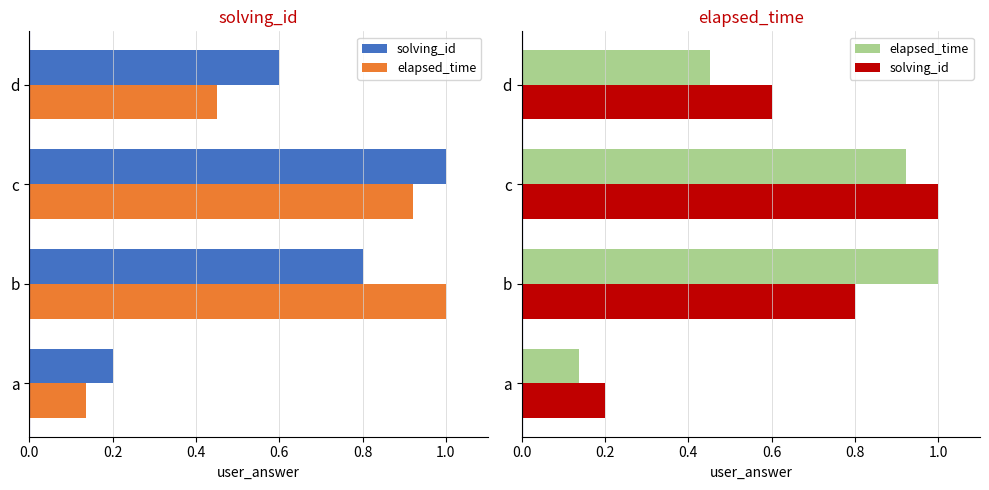

Between b and d, which series saw the biggest shift?

elapsed_time